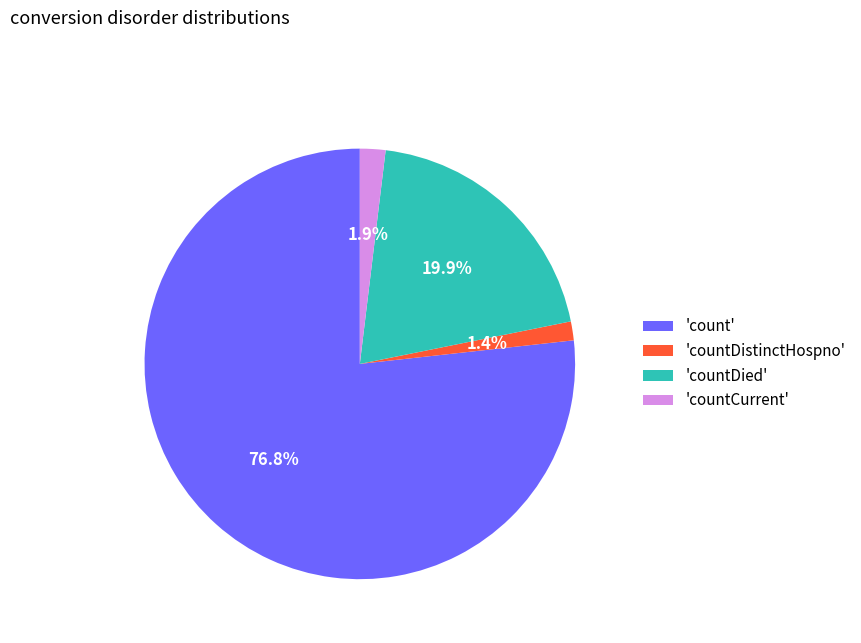

Between 'countCurrent' and 'count', which is larger?

'count'